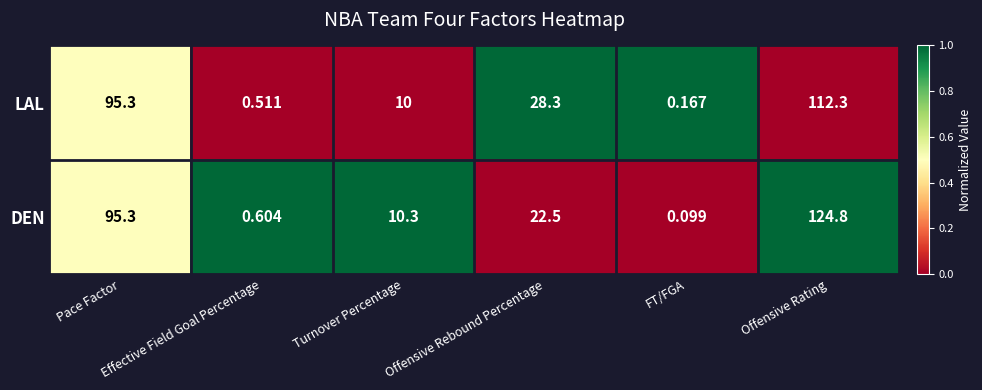

Which series has the largest total across all categories?

DEN